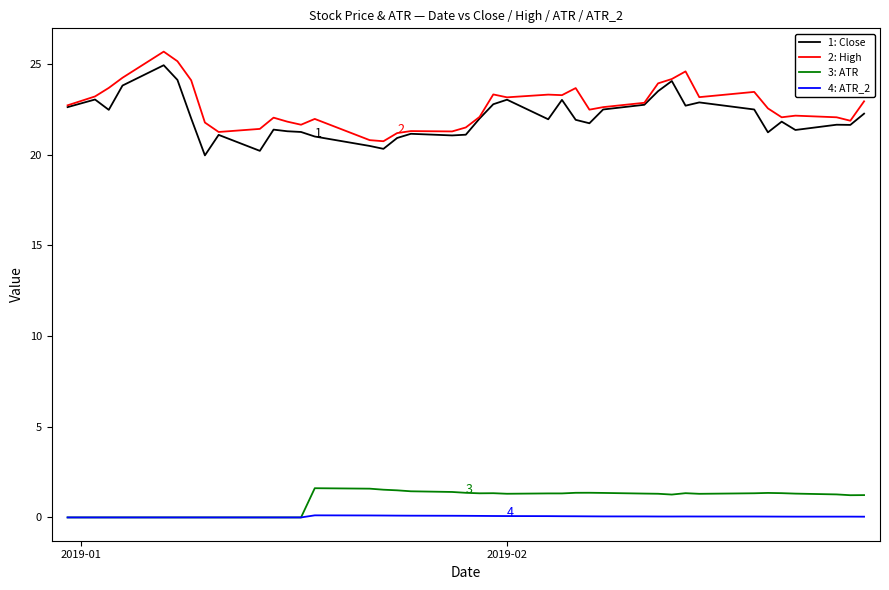

True or false: 3: ATR and 1: Close cross at least once.

False